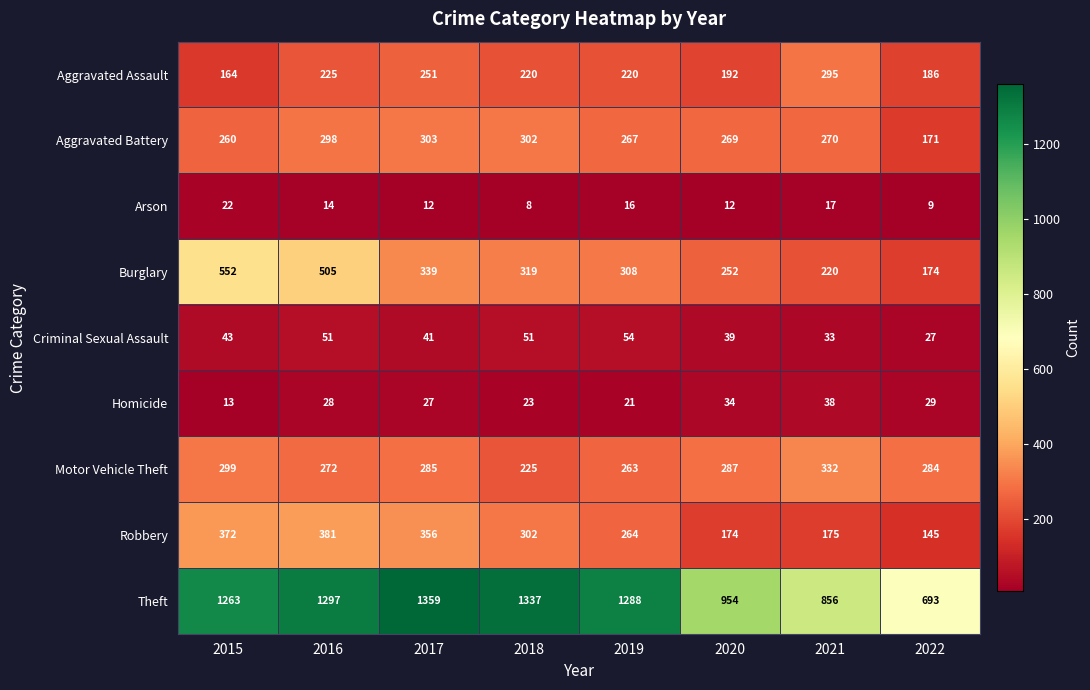

At how many categories does at least one series exceed 1255?

5